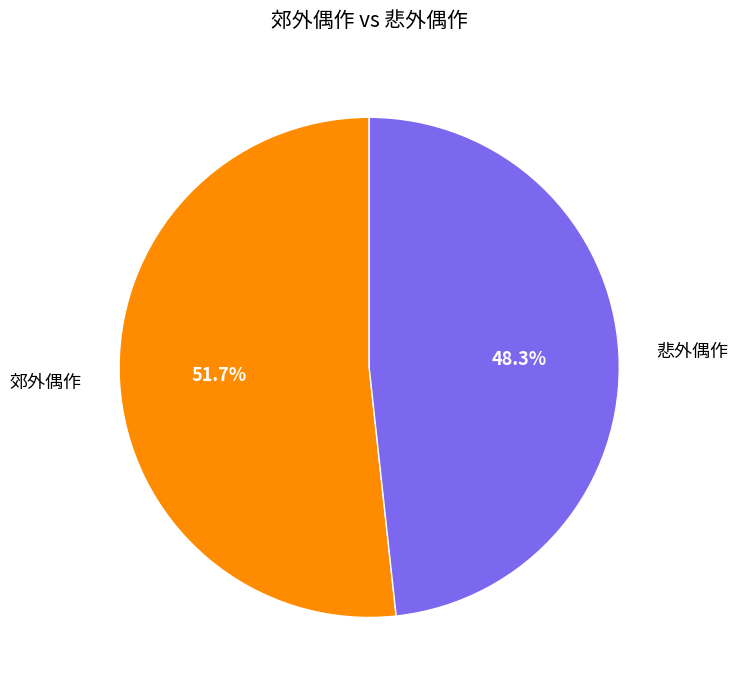

Combined, what portion of the pie is 郊外偶作 and 悲外偶作?

100.0%